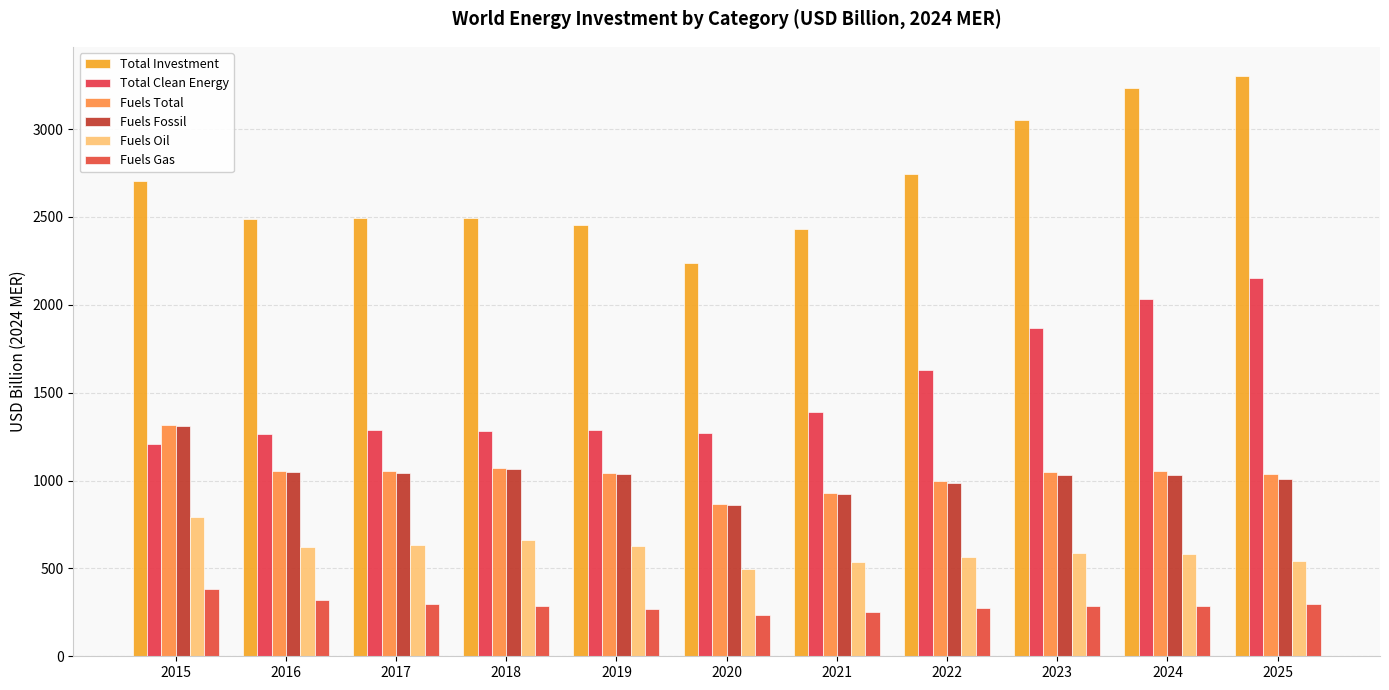

Which has a higher value, 2025 or 2019?

2025